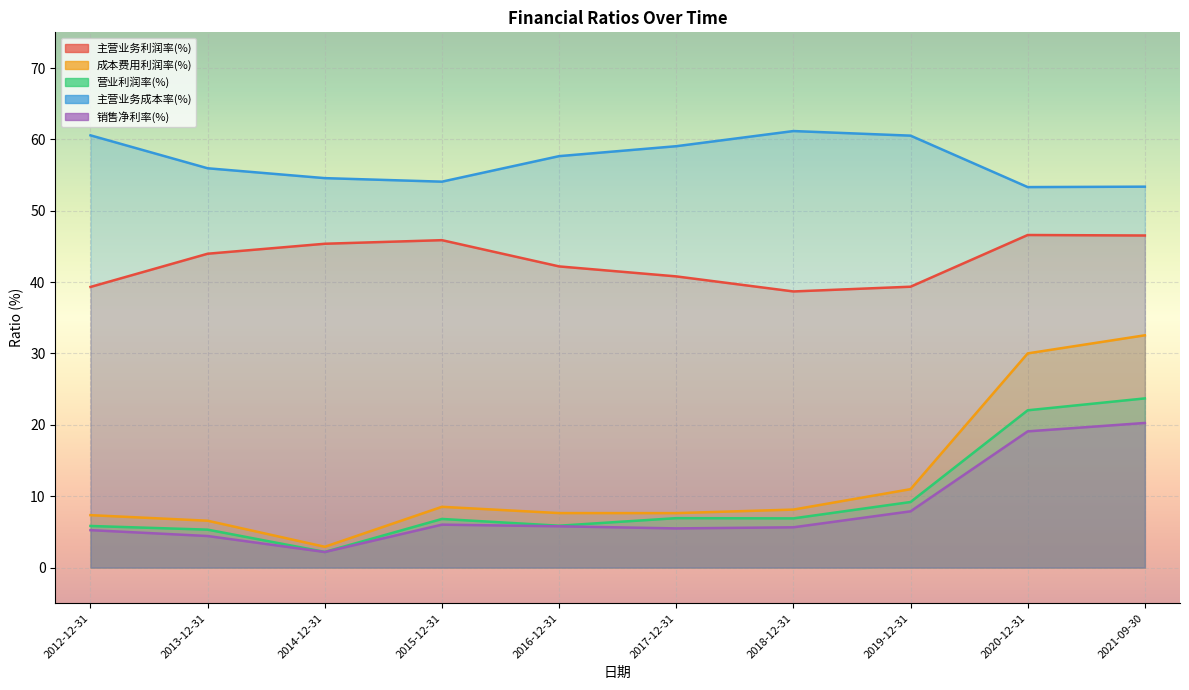

What is the label of the 7th point from the right?

2015-12-31